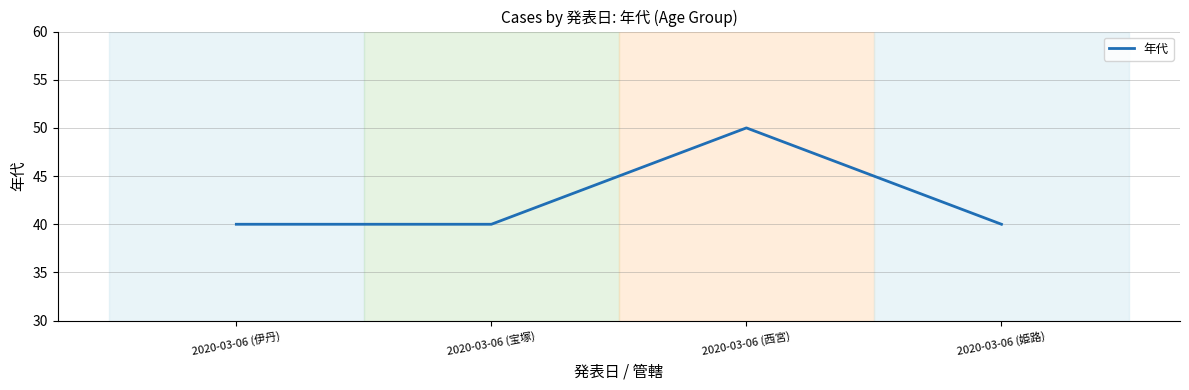

Approximately how many times larger is the value at 2020-03-06 (姫路) compared to 2020-03-06 (伊丹)?

1.0